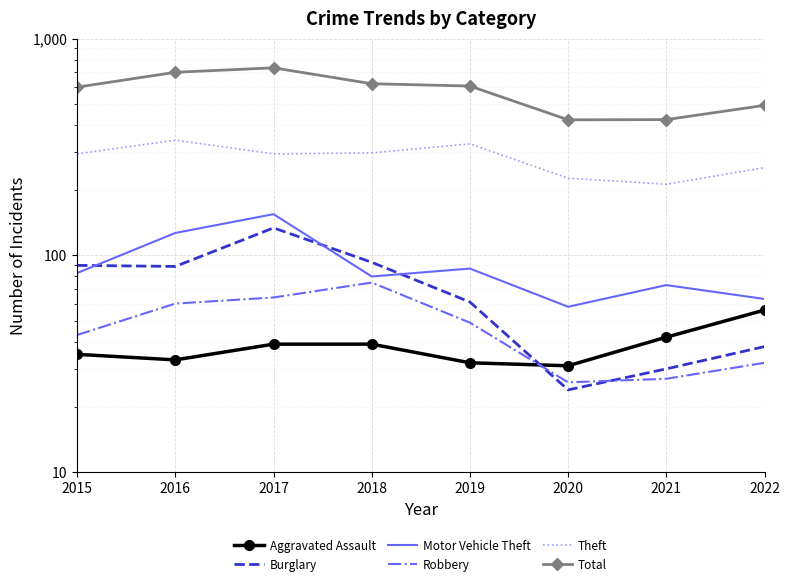

What is the difference between the maximum and minimum values in the Burglary series?

110